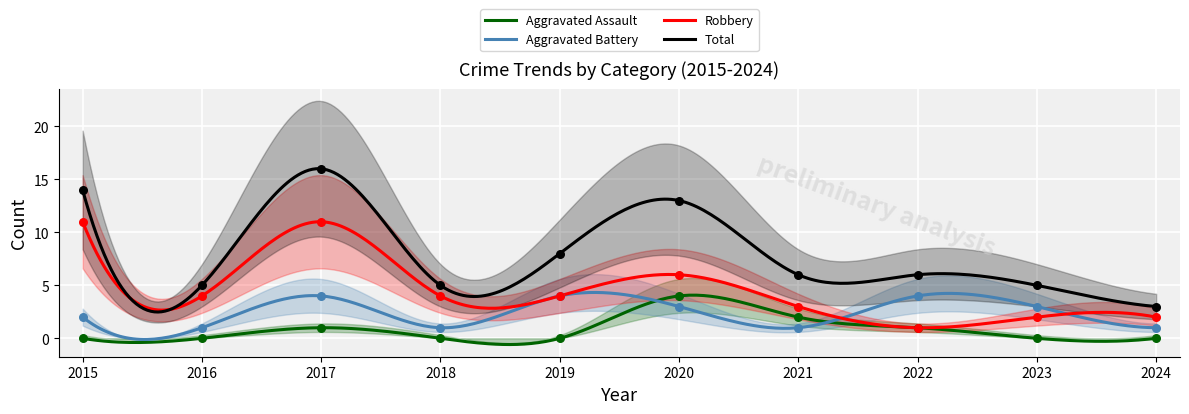

Which series has the largest total across all categories?

Total